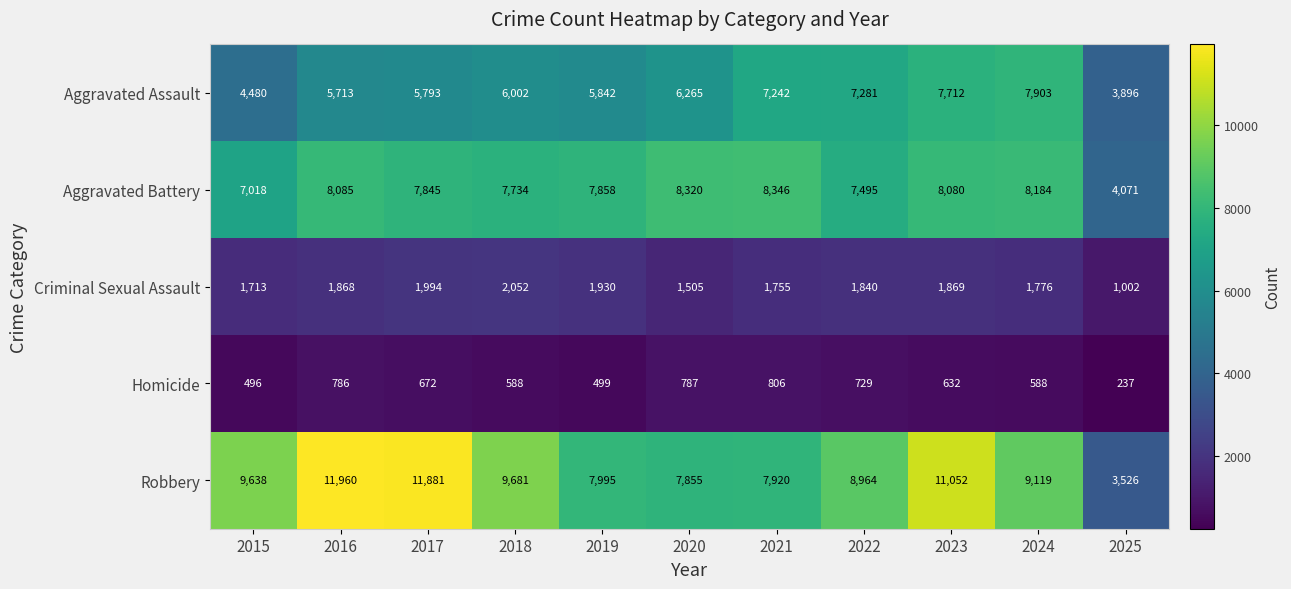

What is the spread (max minus min) of values at 2018?

9093